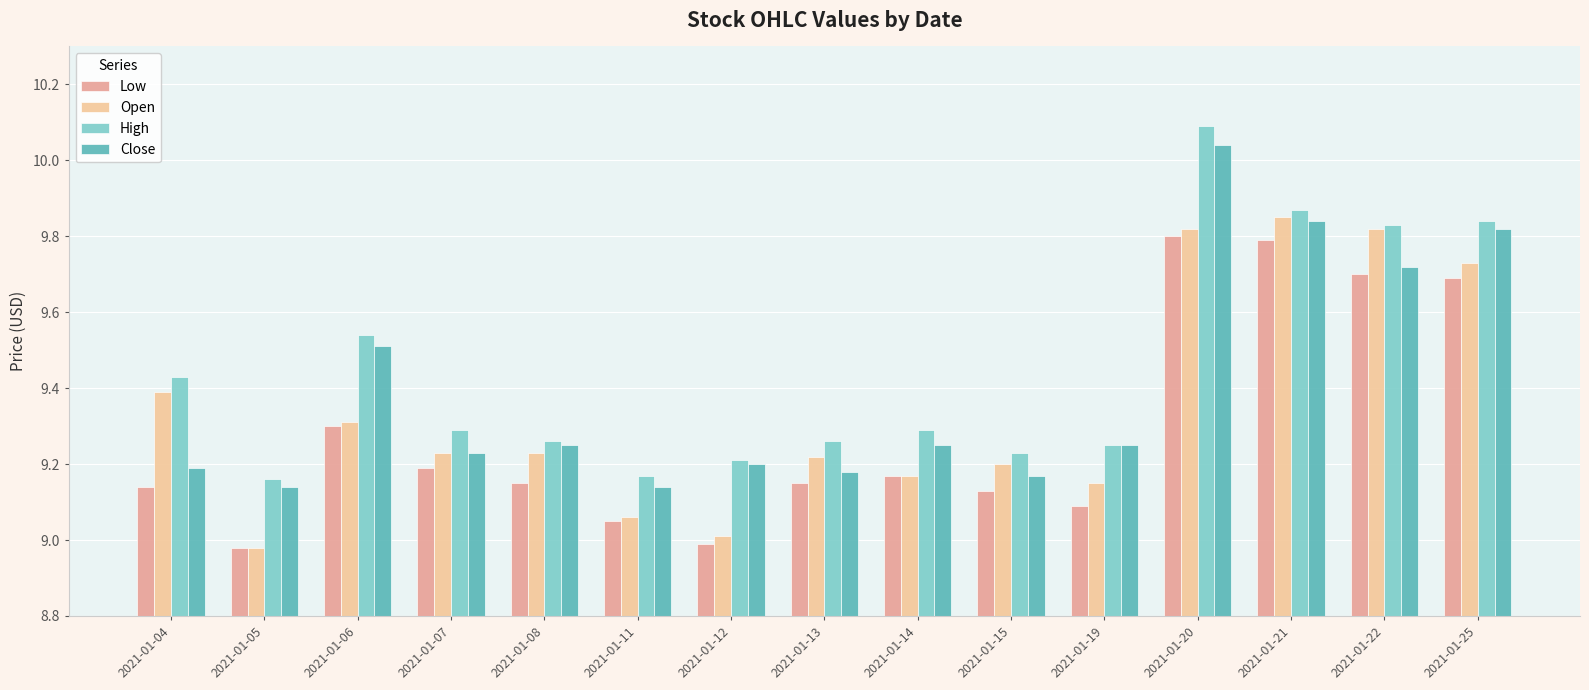

The Close series shows 3.2 at 2021-01-22. True or false?

False